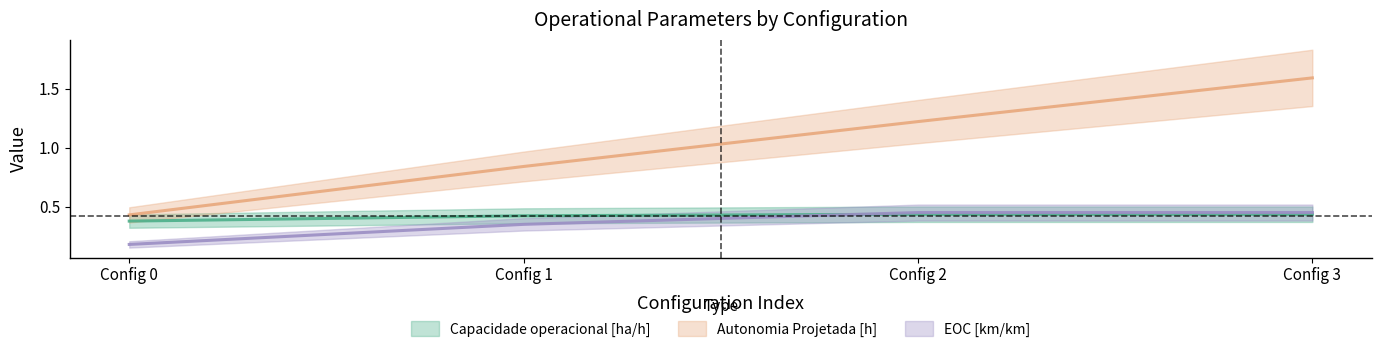

What is the value of the Capacidade operacional [ha/h] point at the 4th from the left?

0.4